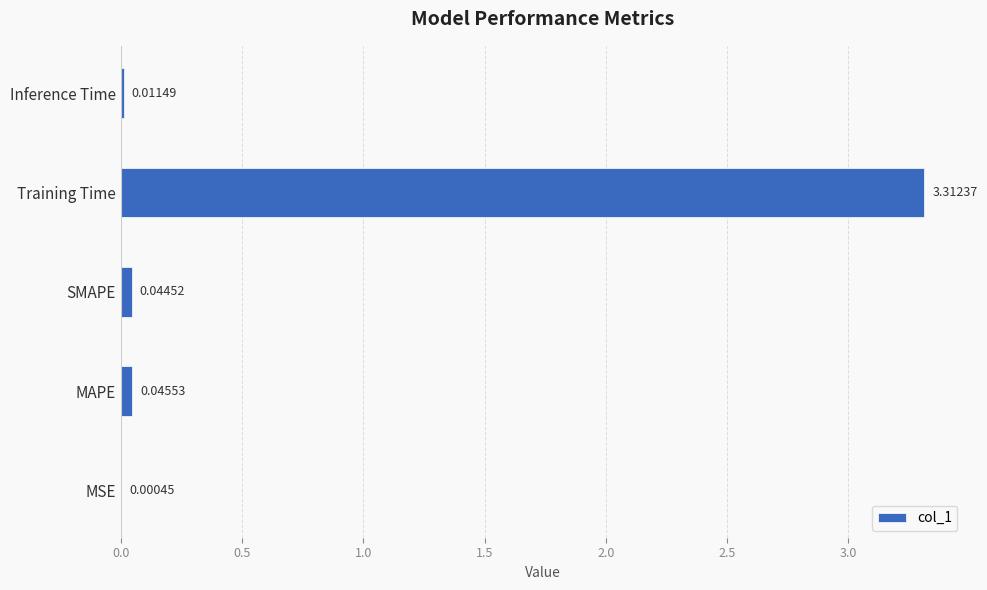

Which has a higher value, MSE or Inference Time?

Inference Time